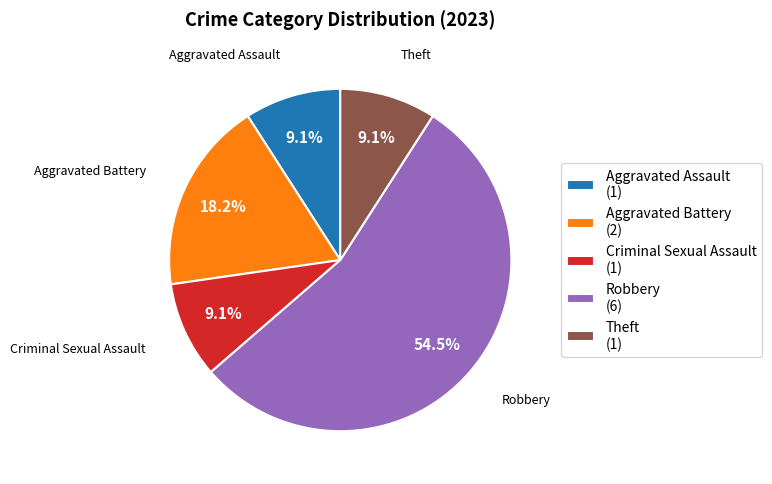

Which slice is the largest?

Robbery (6)